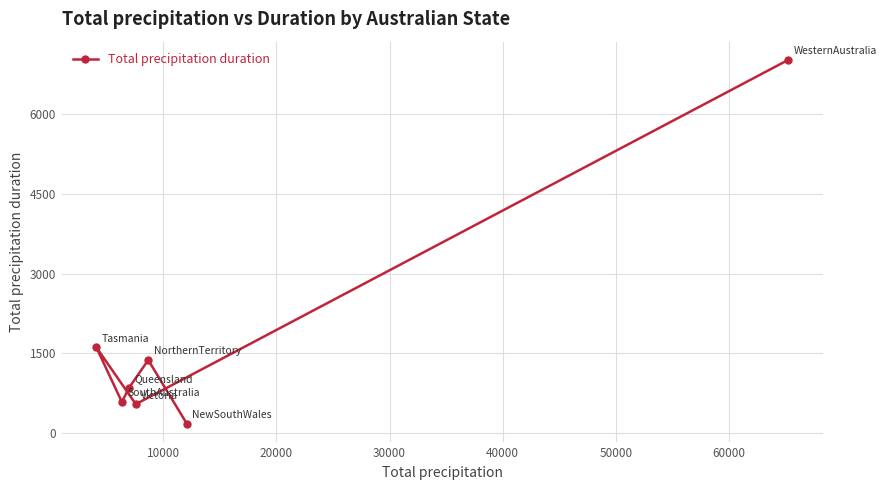

What is the difference between the maximum and minimum values?

6856